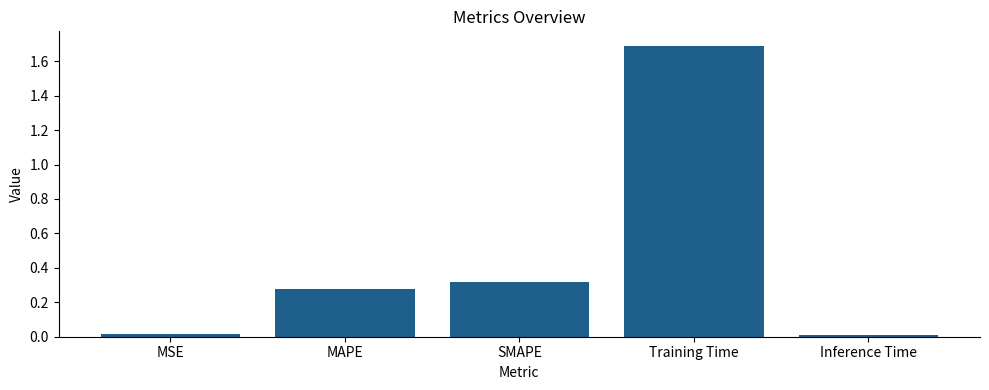

What is the average value?

0.5